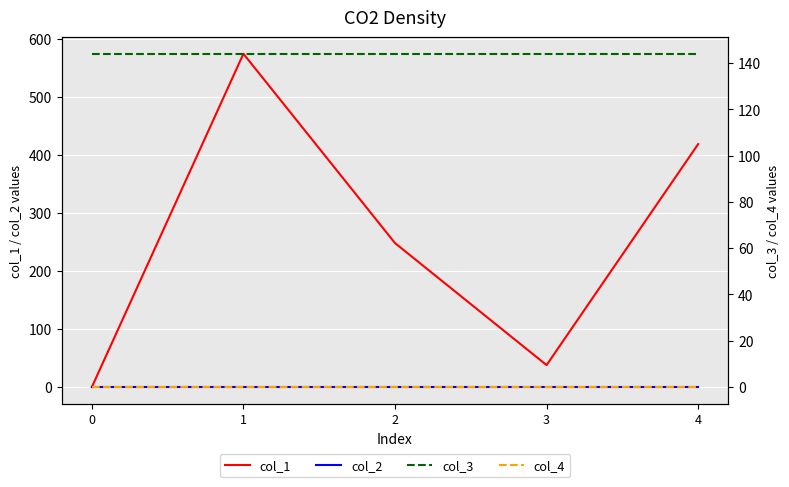

What is the difference between the highest and lowest values at 0?

144.0